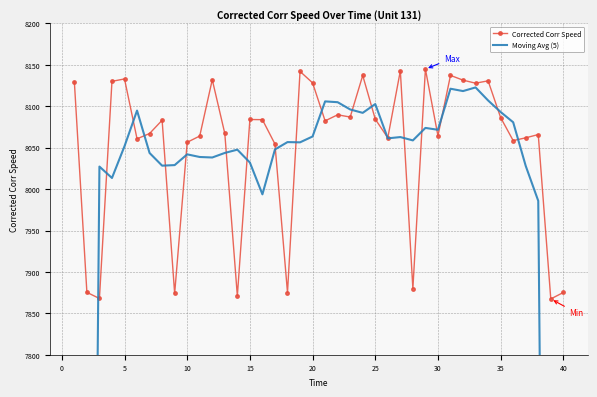

What is the minimum value for Corrected Corr Speed?

7867.4